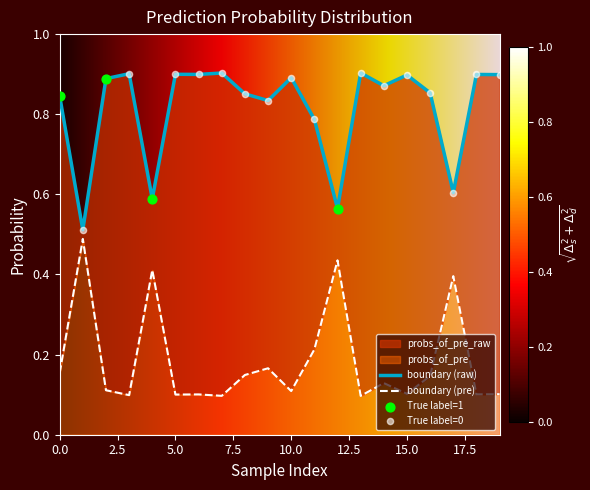

Which series has the widest spread of Y values?

probs_of_pre_raw